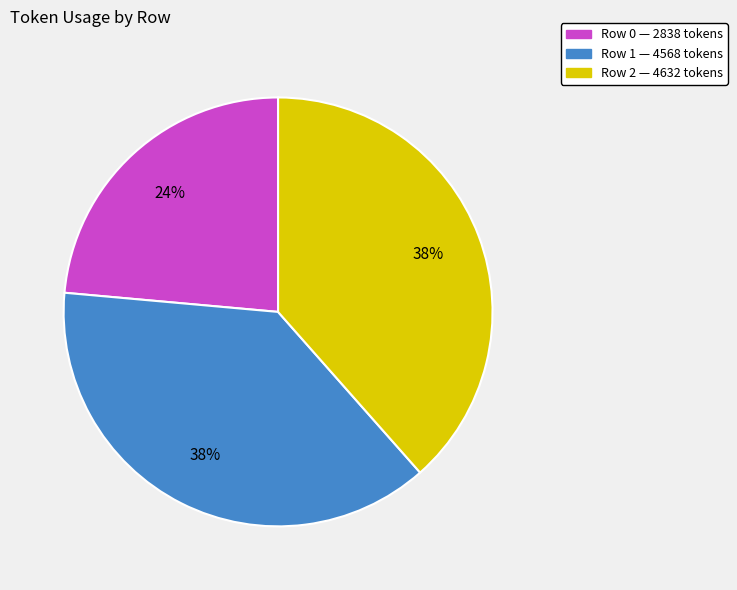

Which has a higher value, Row 1 or Row 0?

Row 1